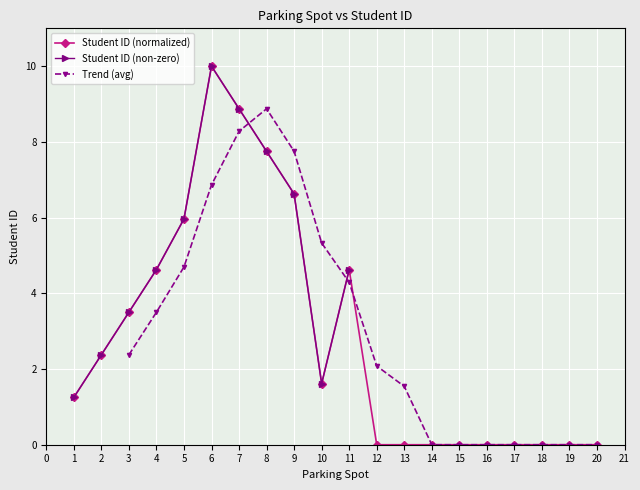

At which category does the chart reach its minimum across all series?

12